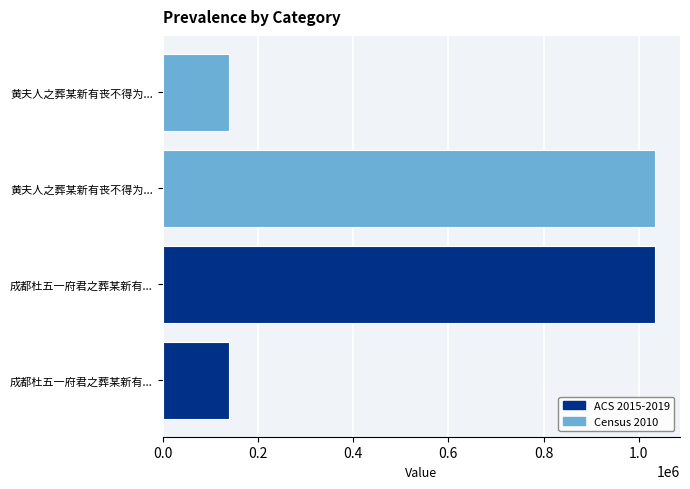

What is the sum of all values?

2349480